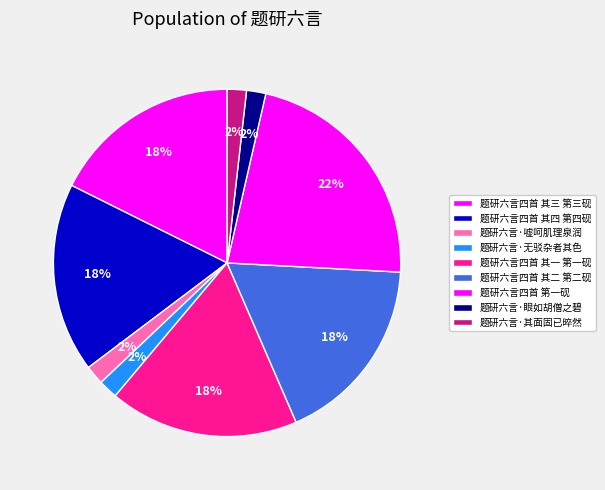

Count the number of slices in the pie.

9